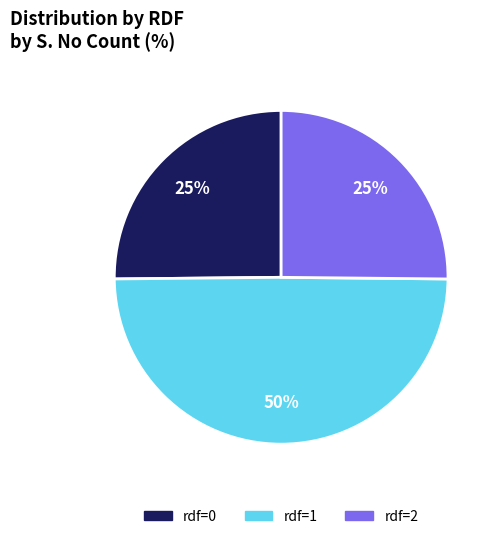

Does rdf=2 represent more than half of the total?

No